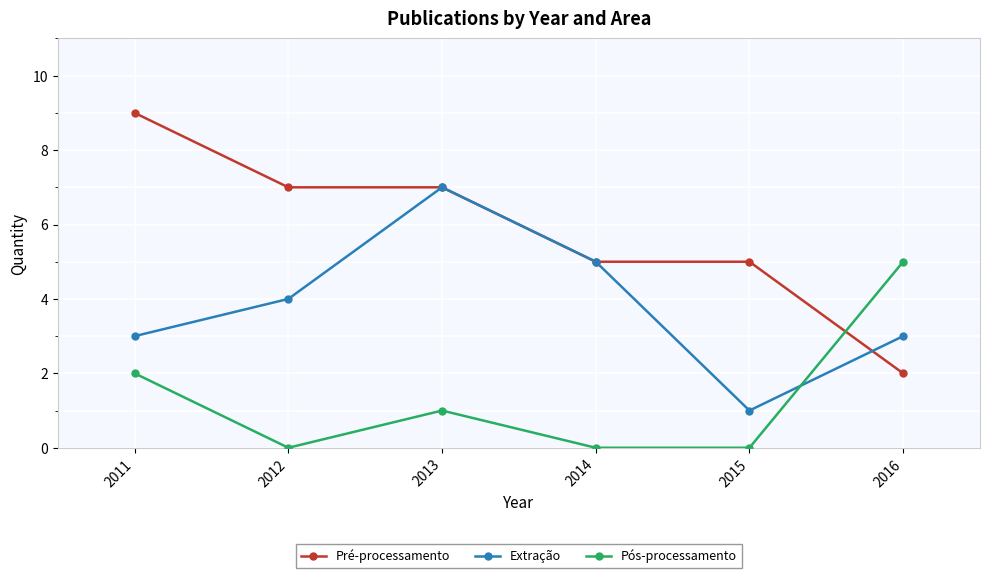

Which category has the lowest value in the Pré-processamento series?

2016